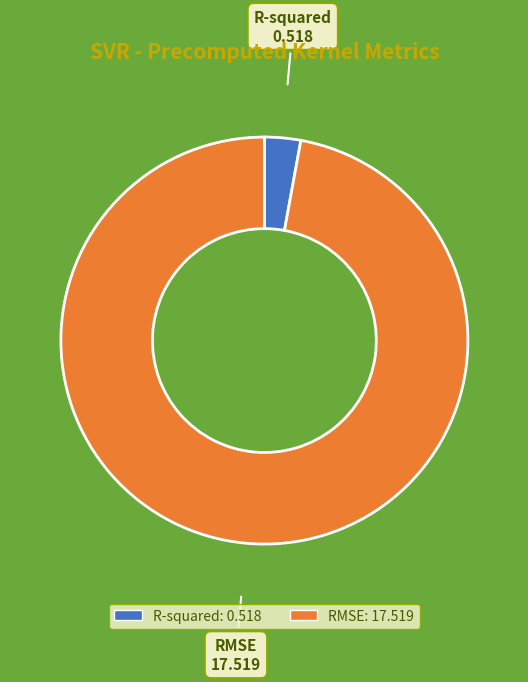

Which category has the biggest portion of the pie?

RMSE